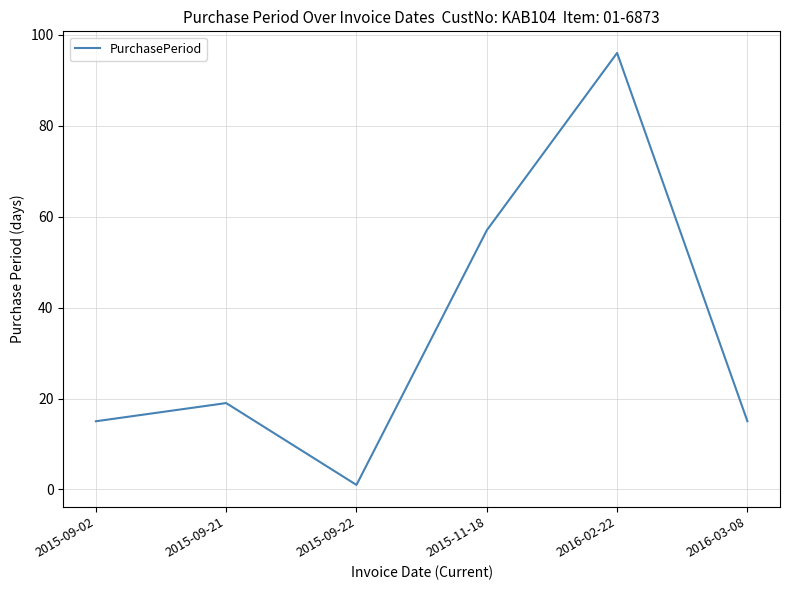

True or false: the data shows 37 at 2015-11-18.

False